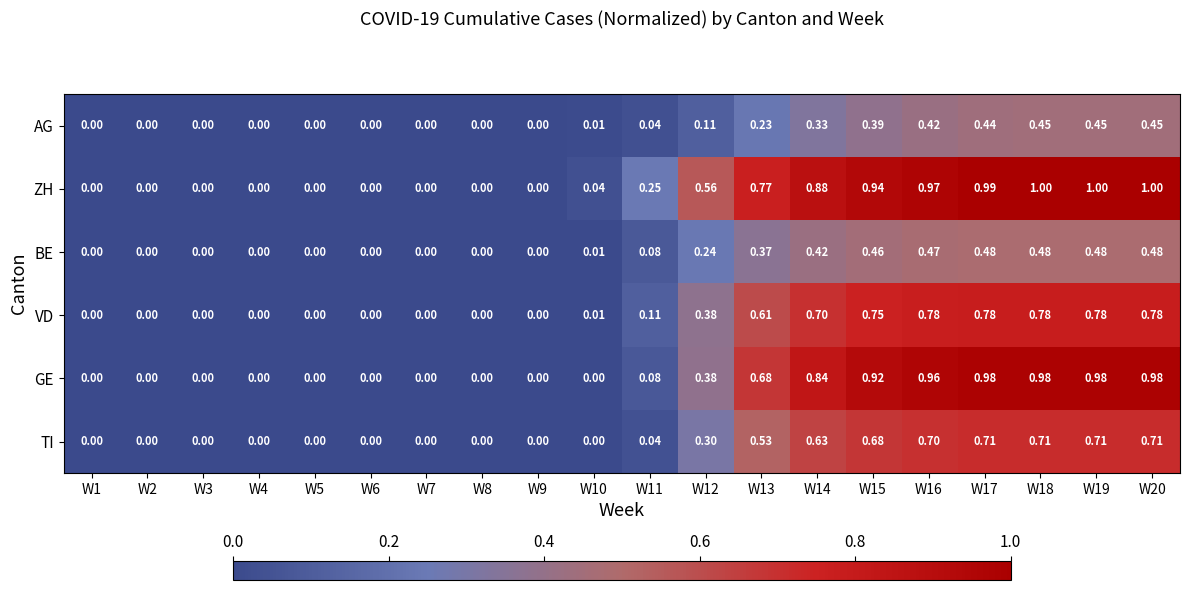

Rank the series by their maximum value, from lowest to highest.

AG, BE, TI, VD, GE, ZH